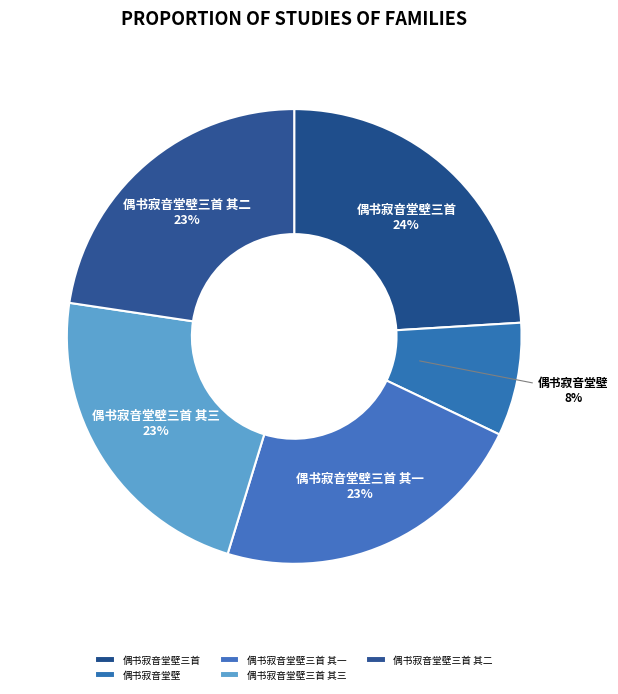

To the nearest percent, what percentage of the pie is 偶书寂音堂壁三首 其二?

23%